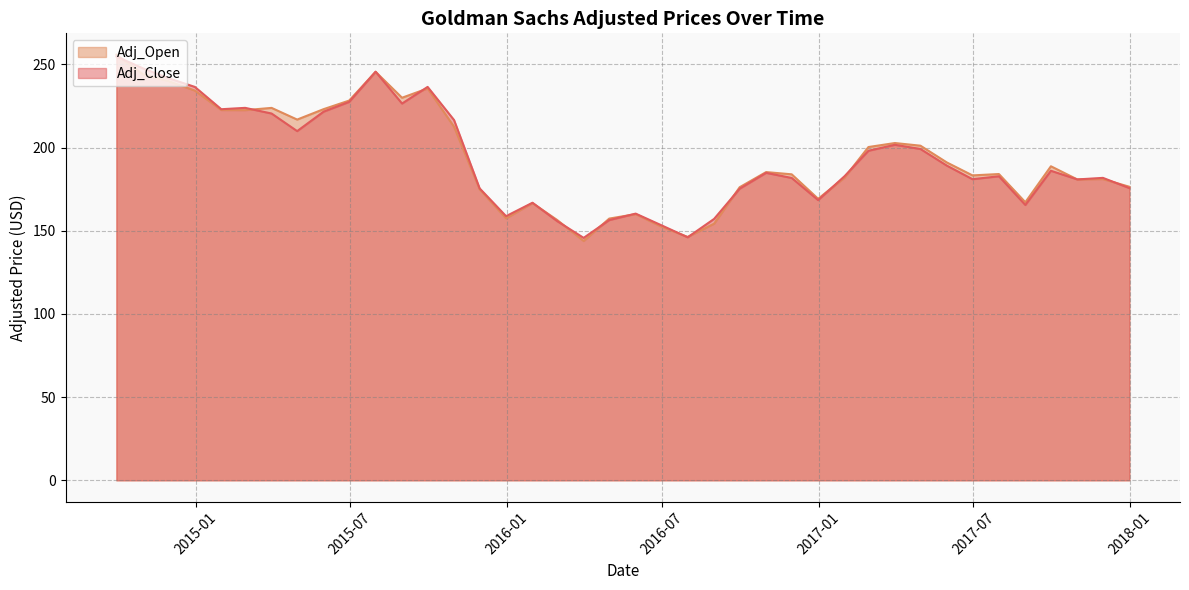

The value of Adj_Close at 2015-04-30 is 308.2. True or false?

False